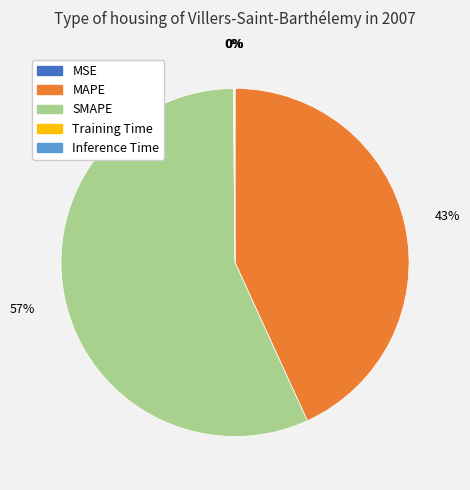

Is the sum of MAPE and SMAPE greater than half?

Yes